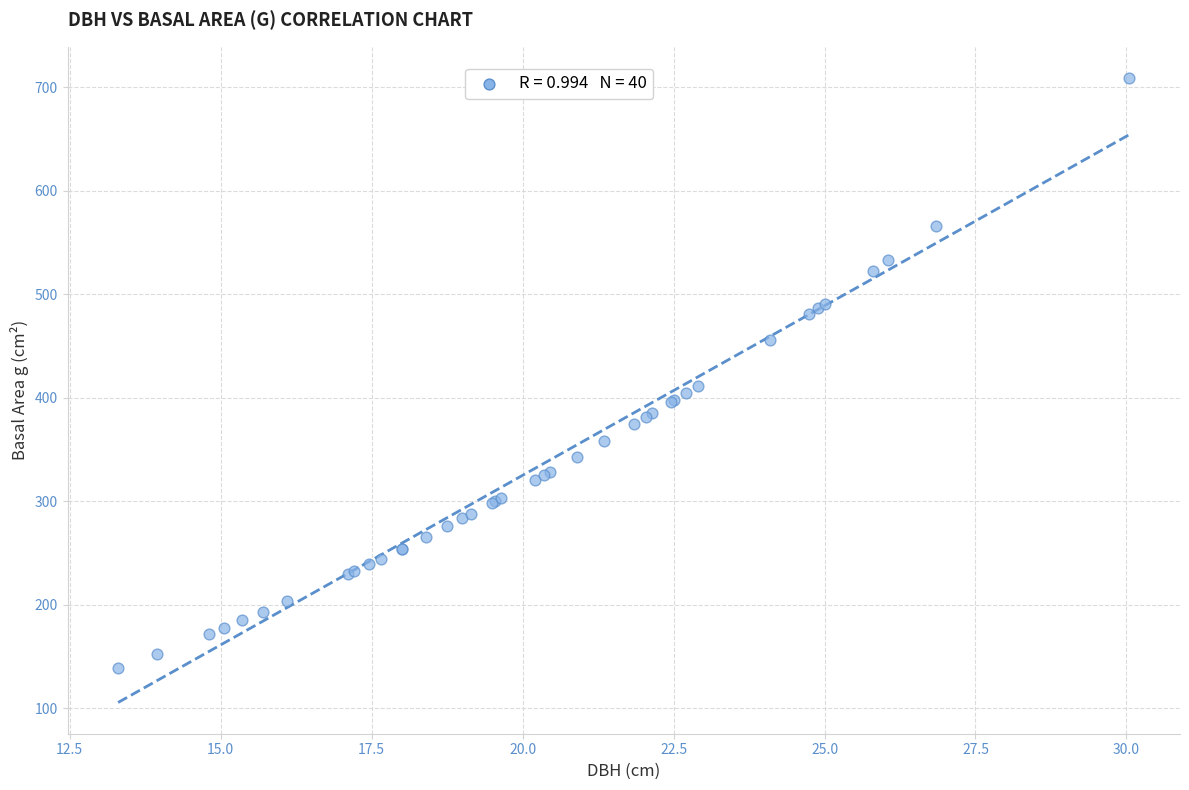

What Y value in the scatter plot is closest to 424?

411.9